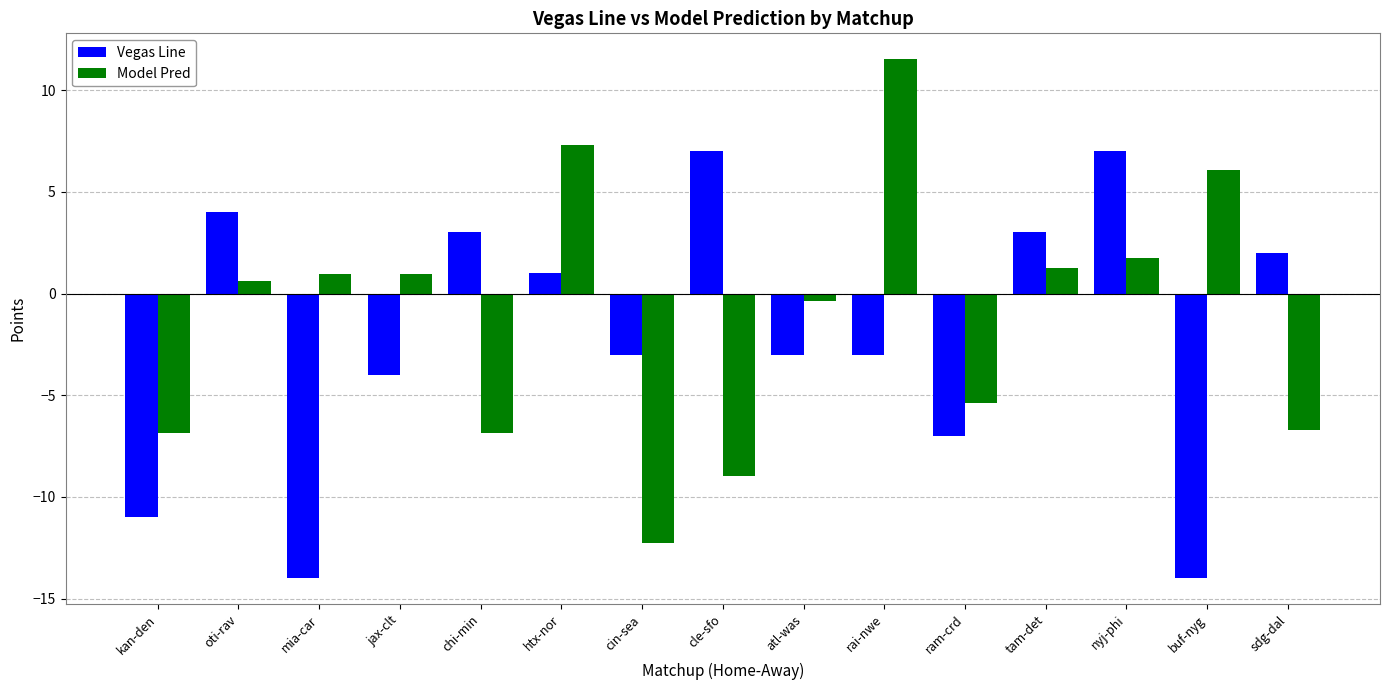

What is the label of the 11th bar from the left?

ram-crd